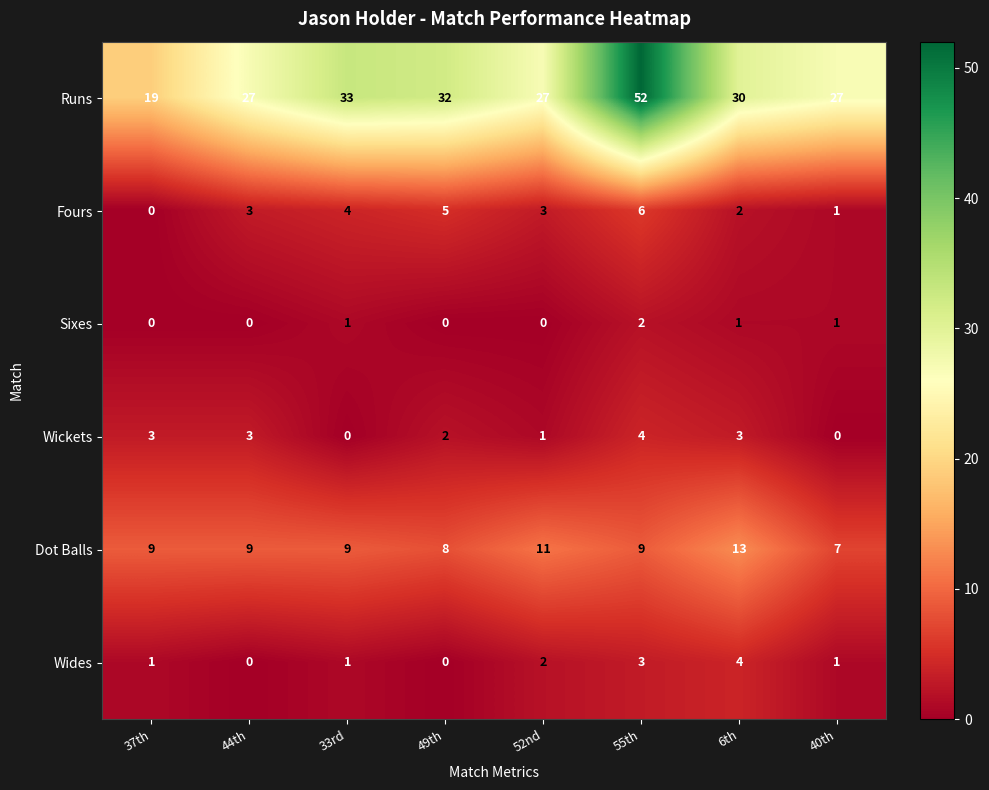

What is the spread (max minus min) of values at 49th?

32